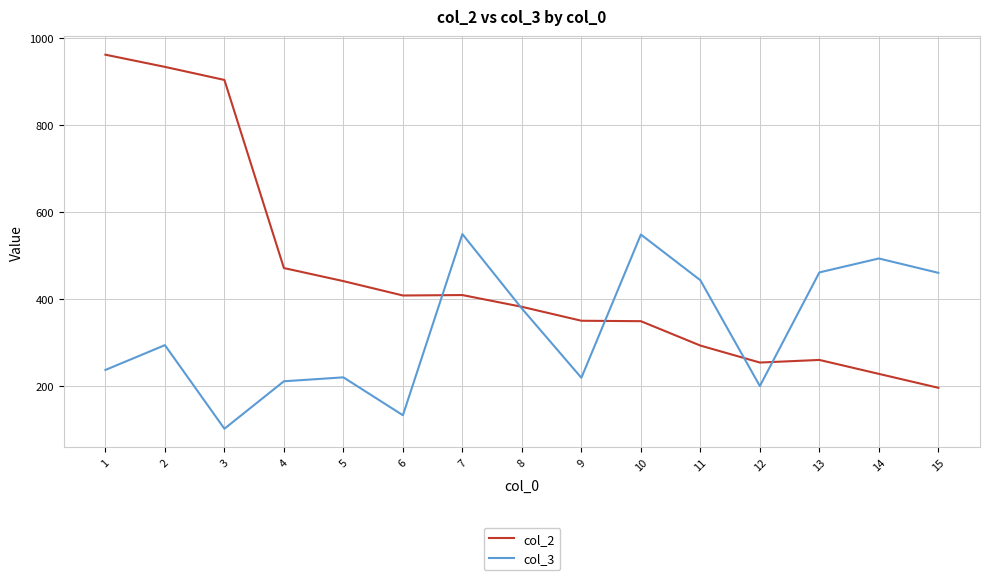

True or false: col_3 has more than 2 points higher than both neighbors.

True